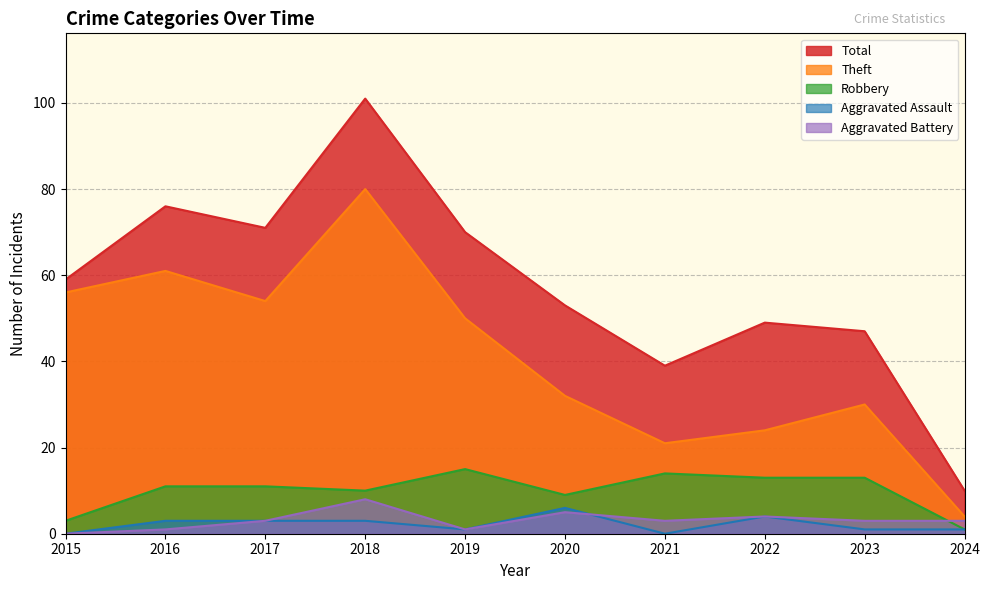

Does the chart have visible grid lines?

Yes